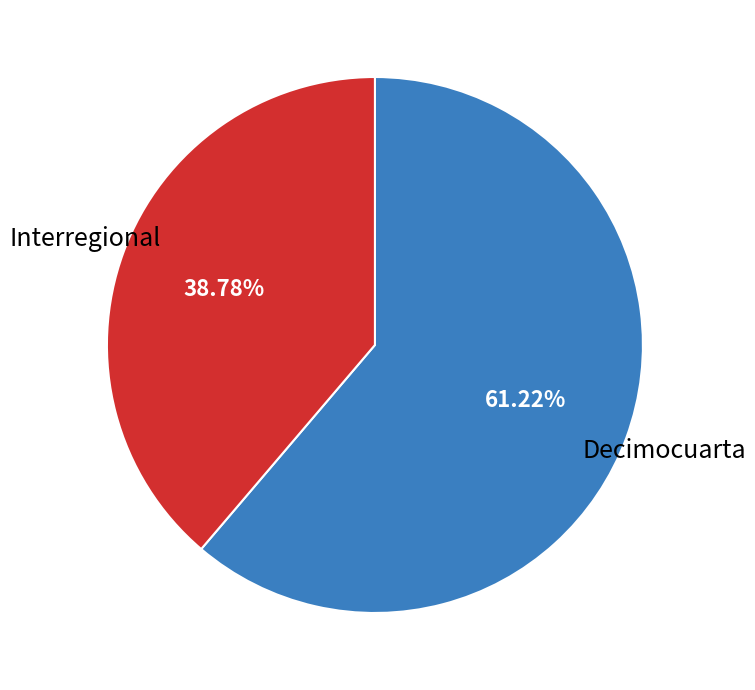

Is there a majority slice in this chart?

Yes